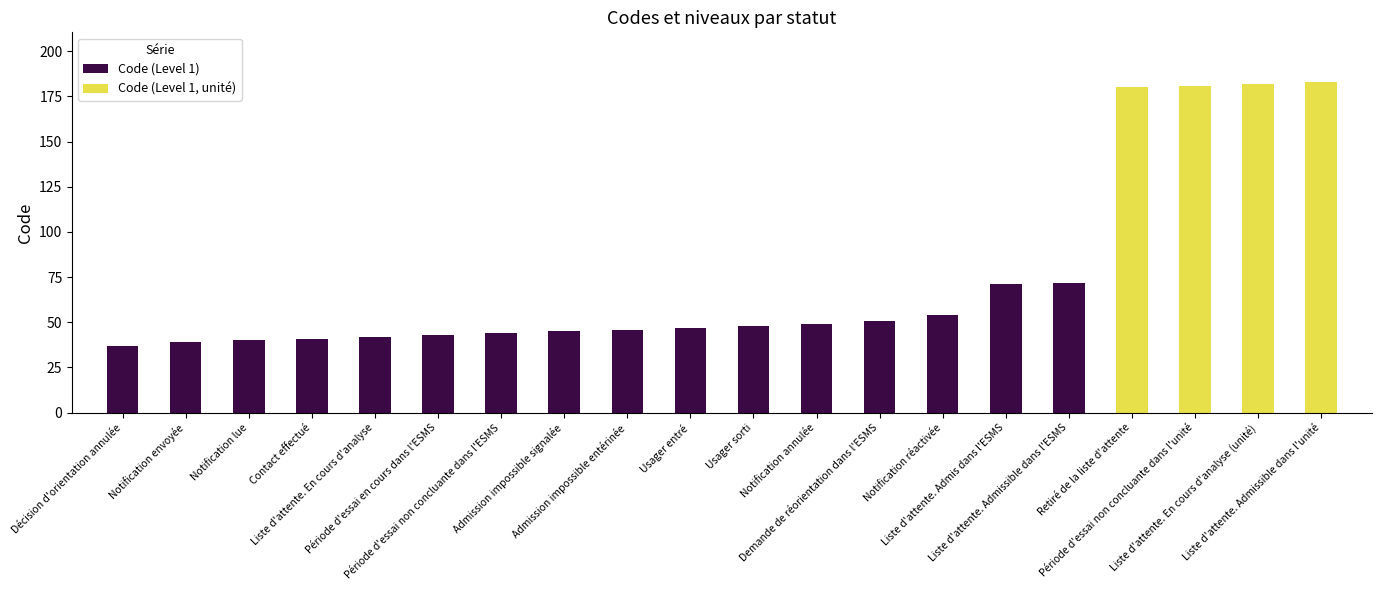

Is it true that the value at Usager entré is 47?

True